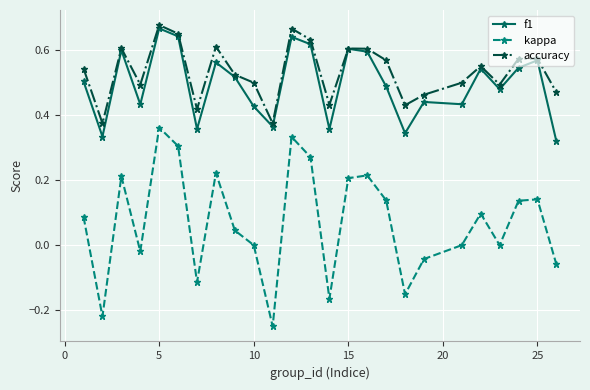

Does the chart display data point markers on the line(s)?

Yes